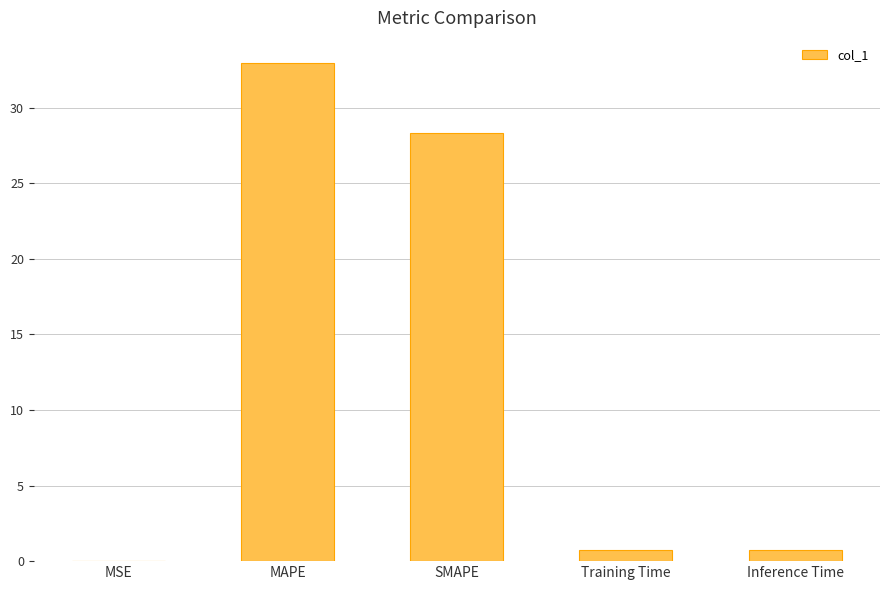

True or false: the data shows 0.0 at MSE.

True